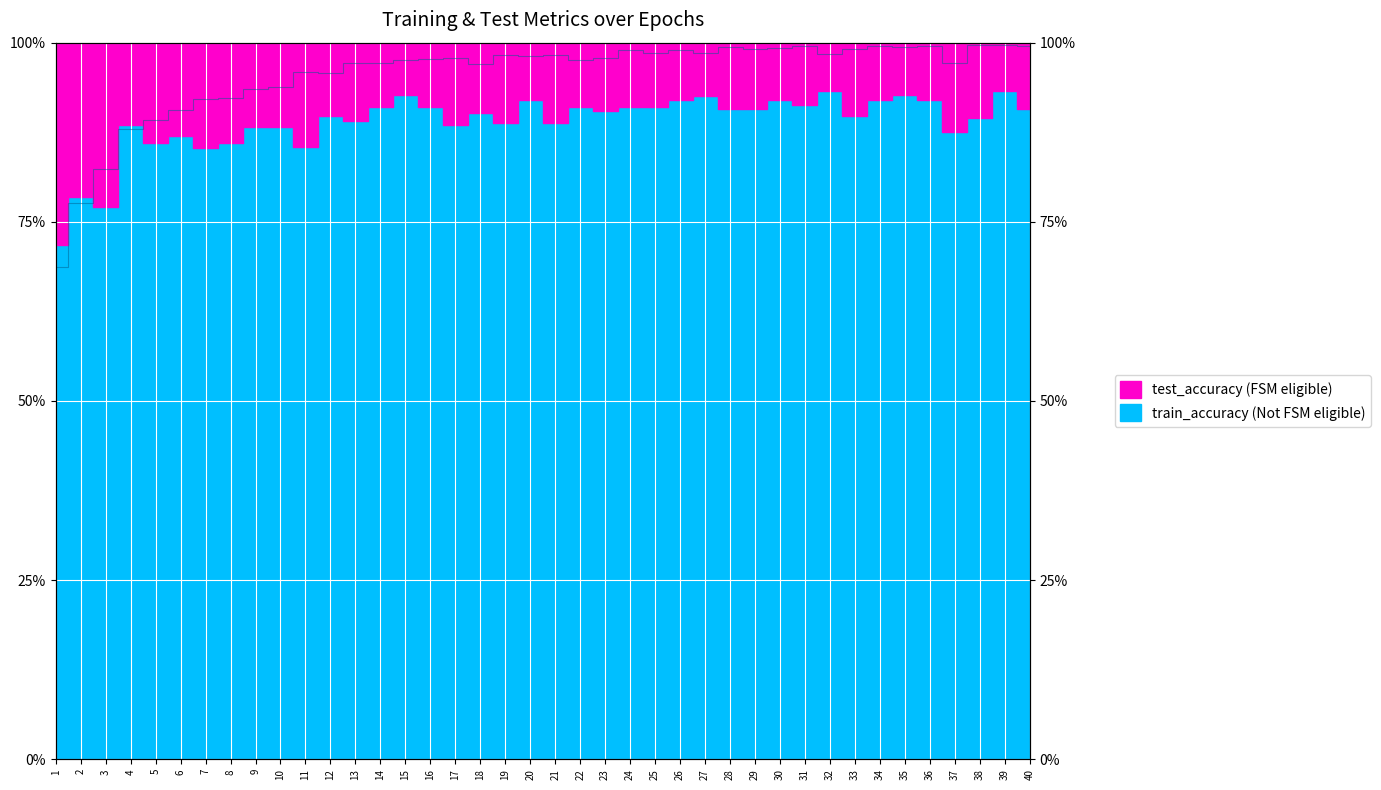

What value does the data have at 14?

1.0